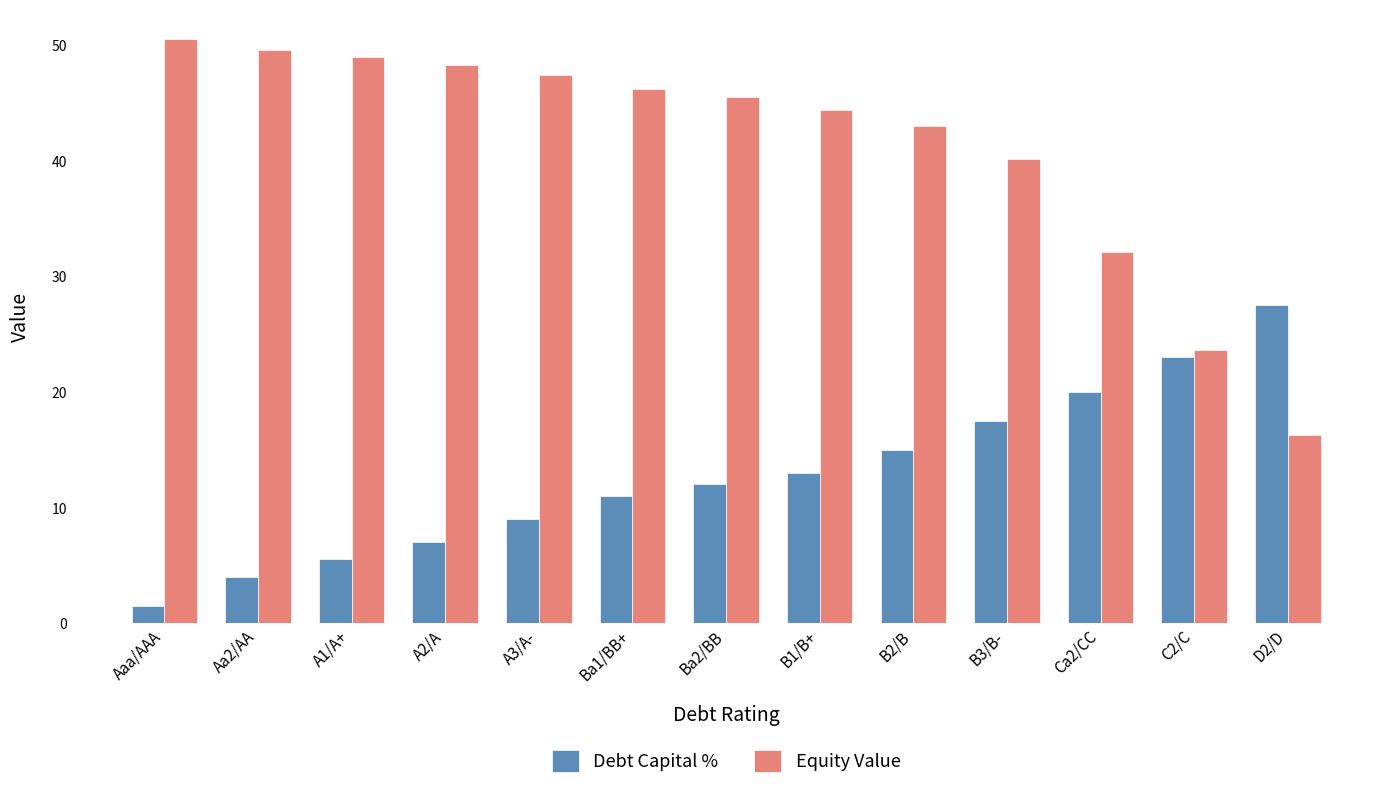

What is the value of the Equity Value bar at the 8th from the left?

44.4